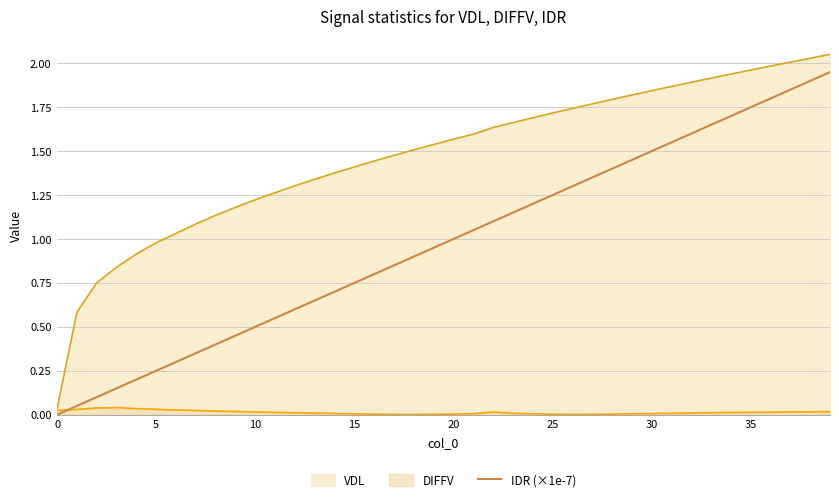

List the series in order of their overall mean, highest first.

VDL, IDR (×1e-7), DIFFV